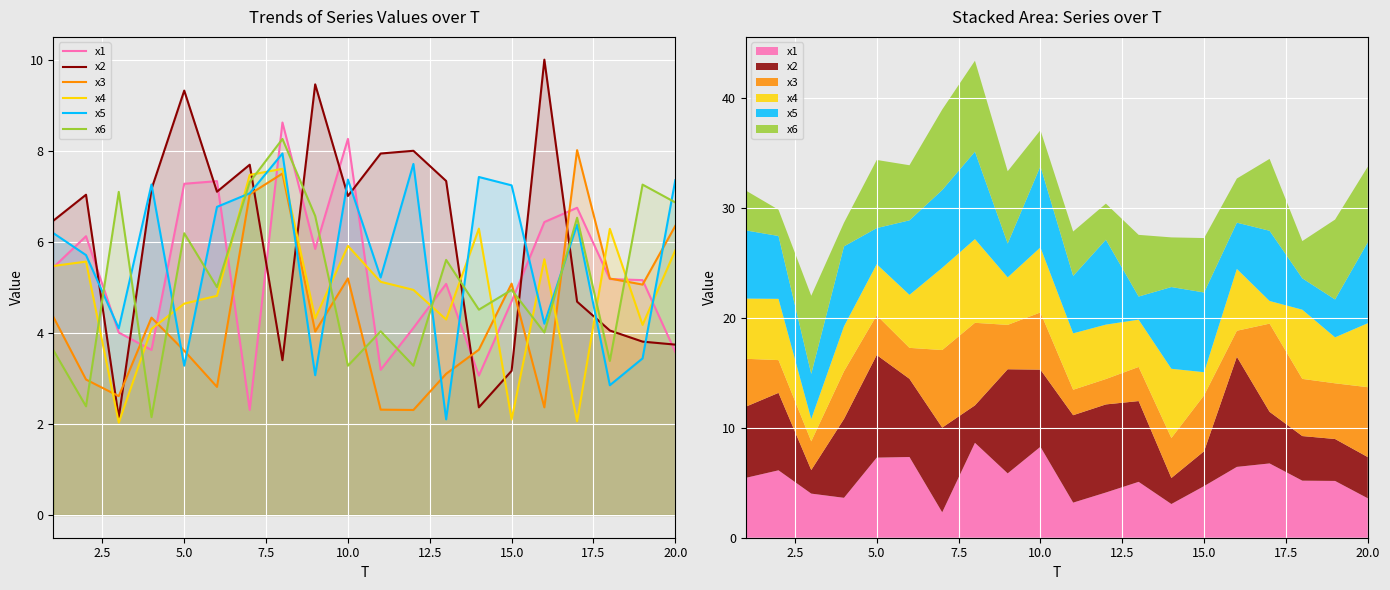

What is the lowest value of the x1 series?

2.3